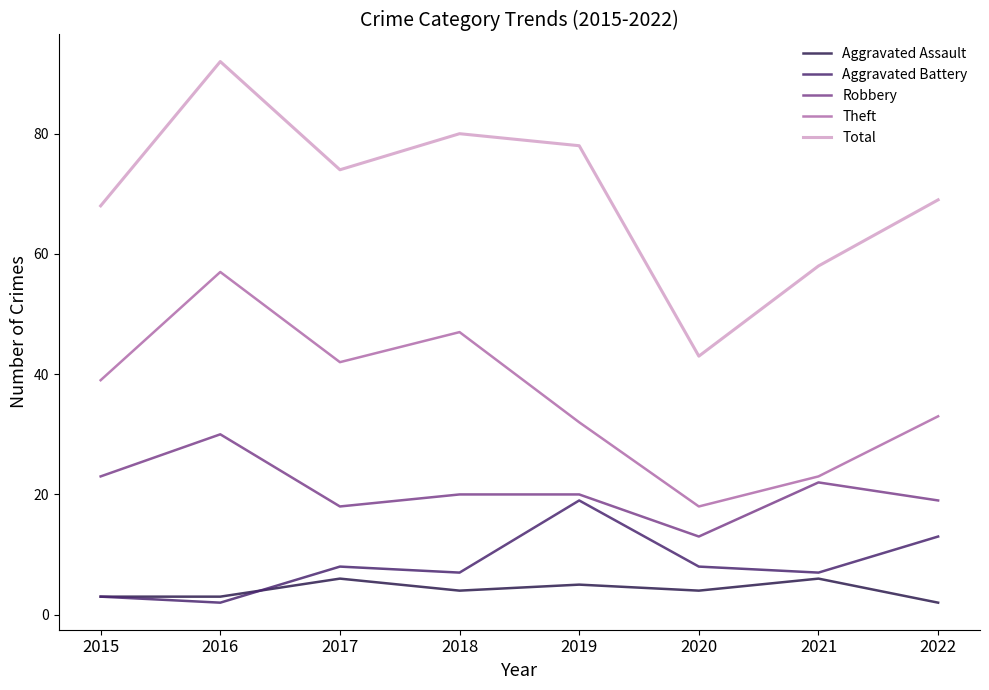

At how many categories does at least one series exceed 76?

3